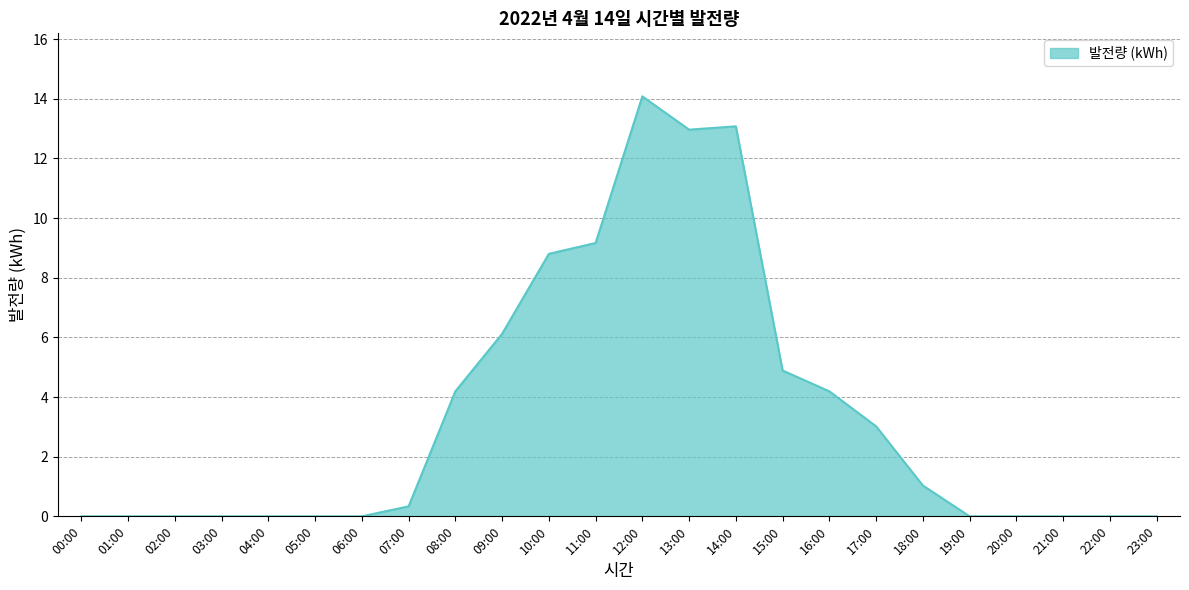

Read the value at 12:00.

14.1